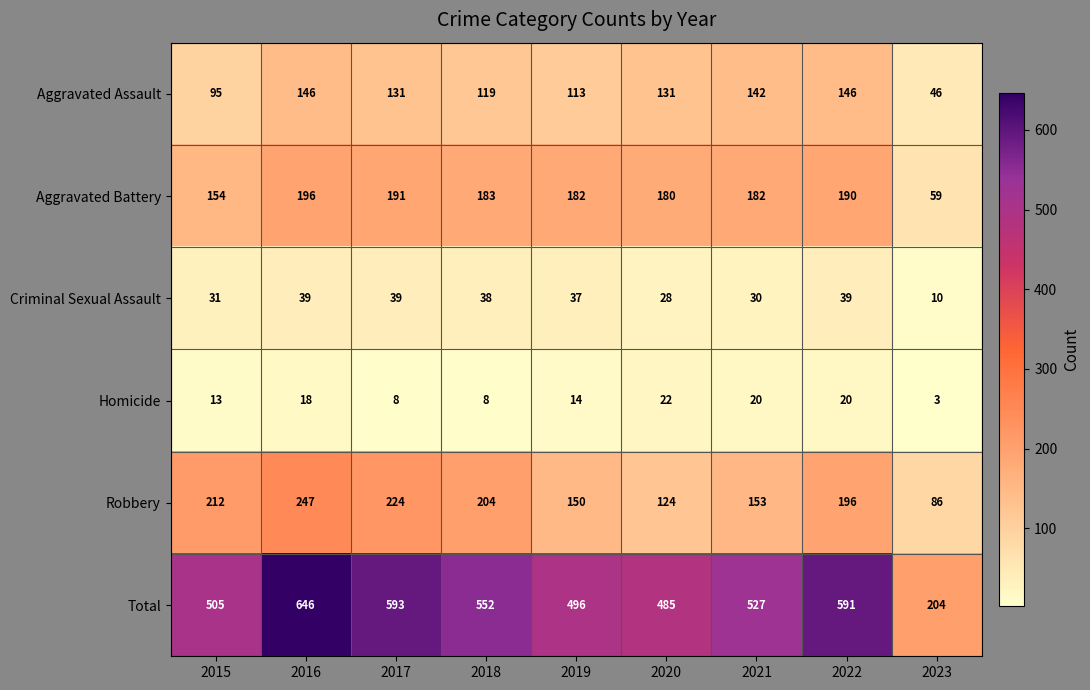

What is the spread (max minus min) of values at 2017?

585